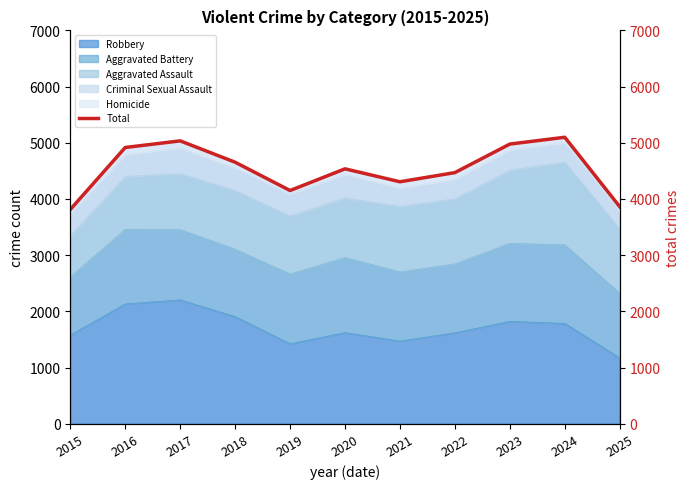

Between 2019 and 2017, which is larger?

2017